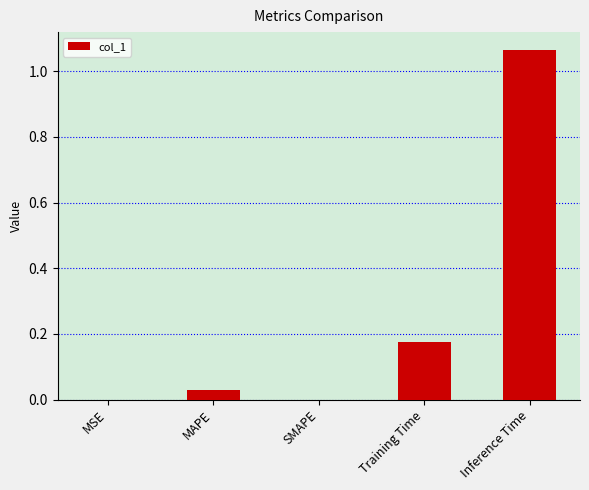

Which has a higher value, MAPE or Training Time?

Training Time